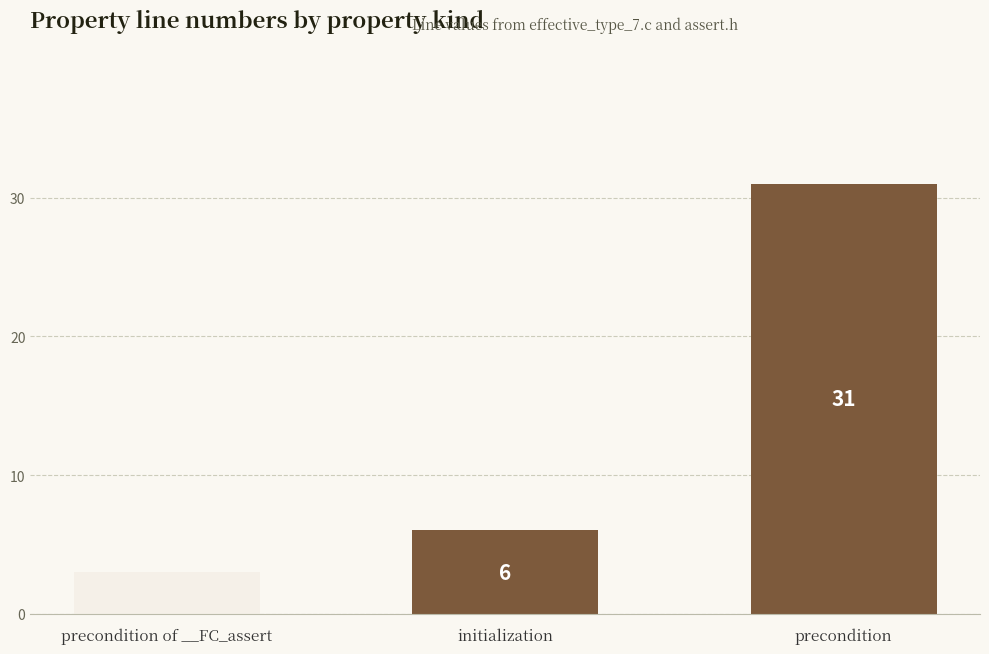

List the labels in order of value, largest first.

precondition, initialization, precondition of __FC_assert